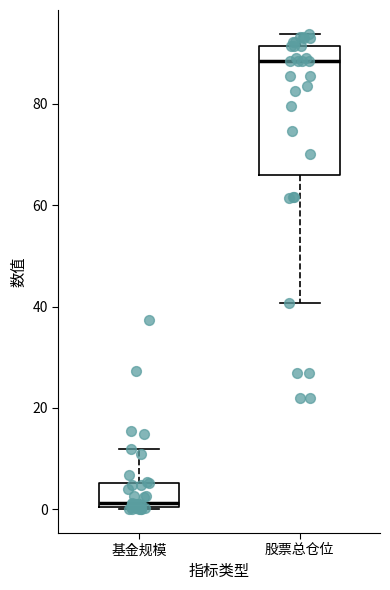

Which box has the highest median line?

股票总仓位